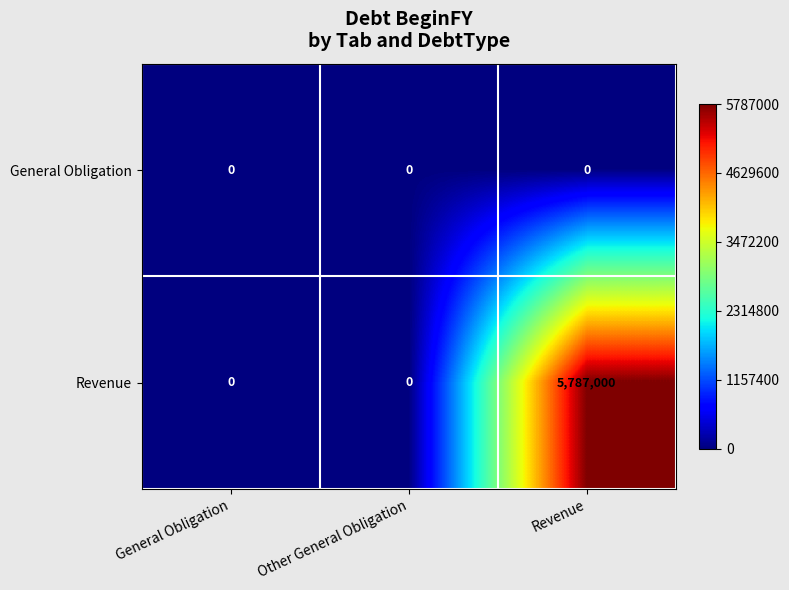

True or false: Revenue has a value of 0 at Other General Obligation.

True